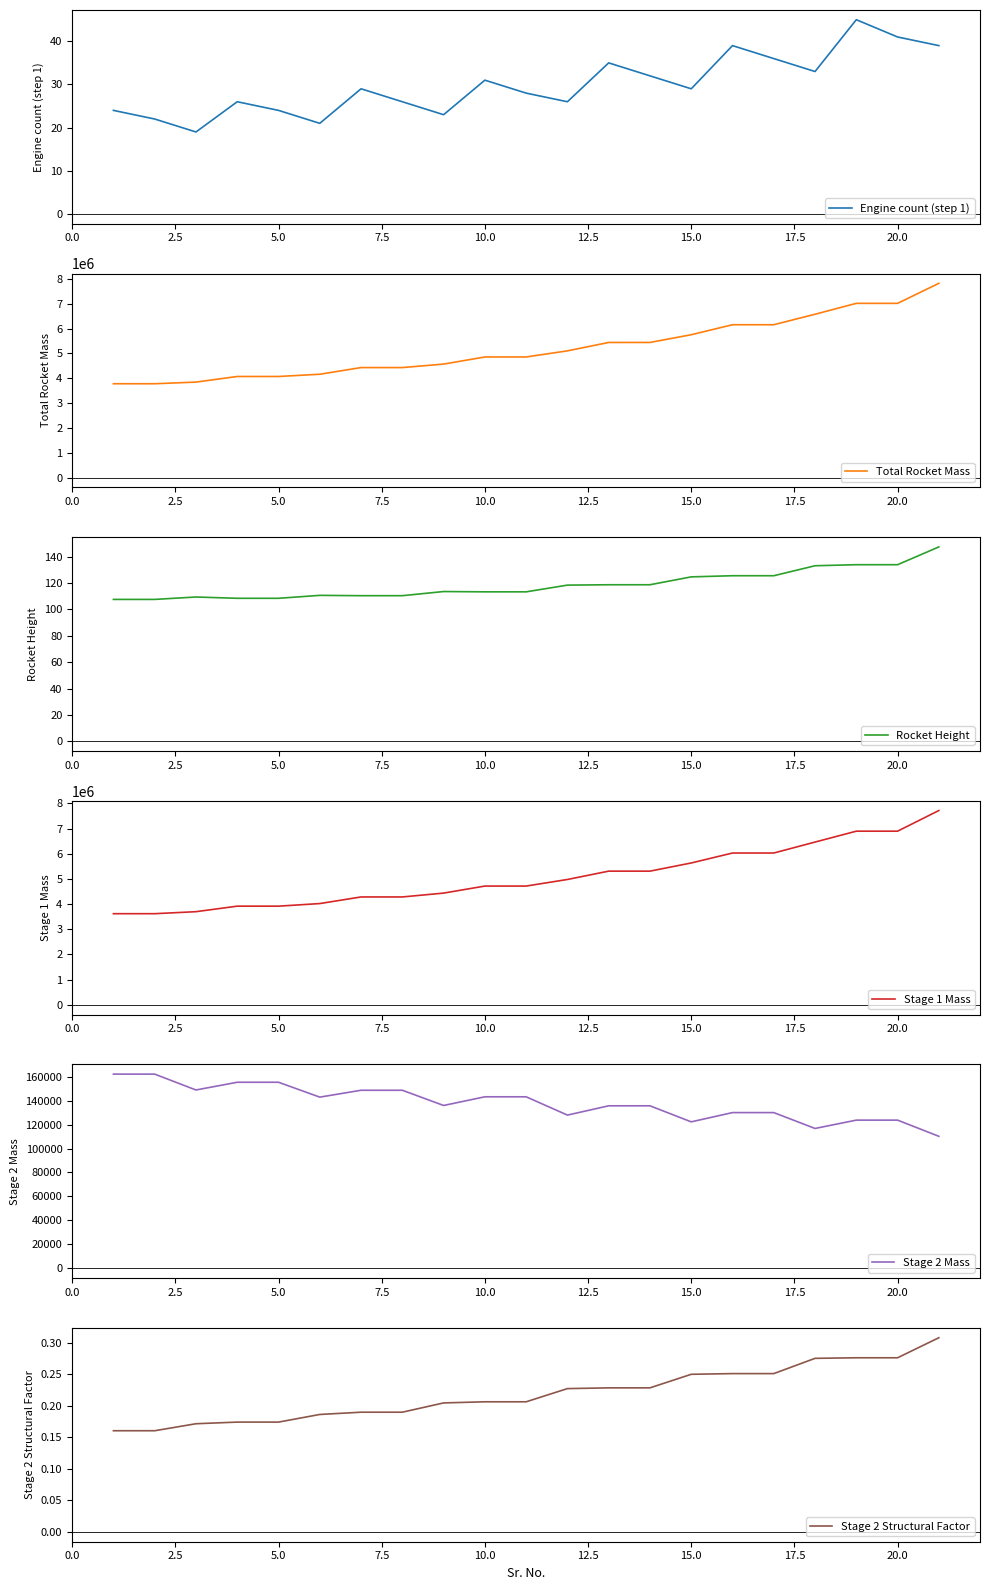

The Engine count (step 1) series shows 29 at 15.0. True or false?

True